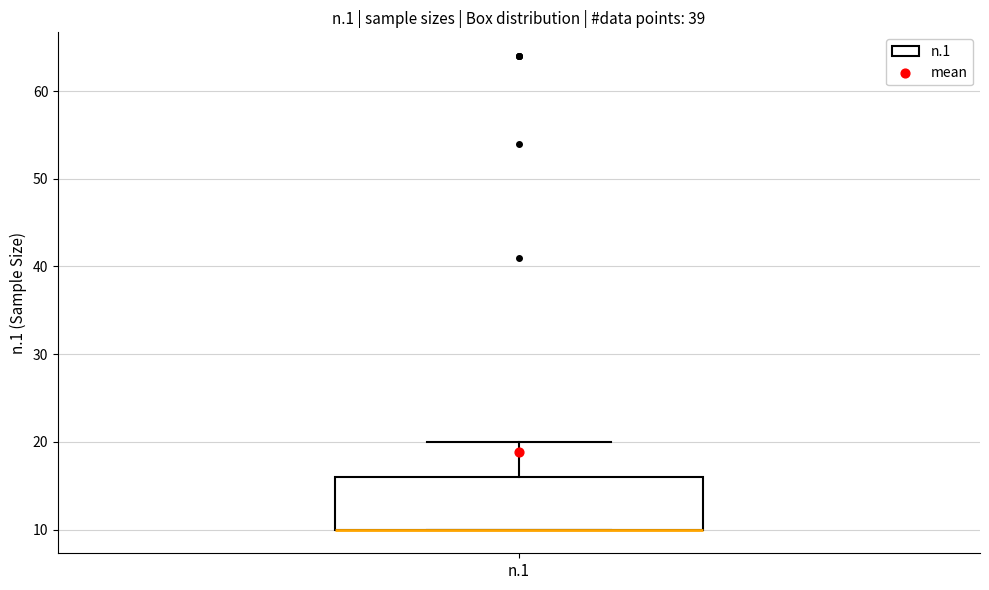

Where is the lower edge of the box for n.1 on the y-axis? The values are not printed on the chart, so give them approximately, as read against the axis.

10